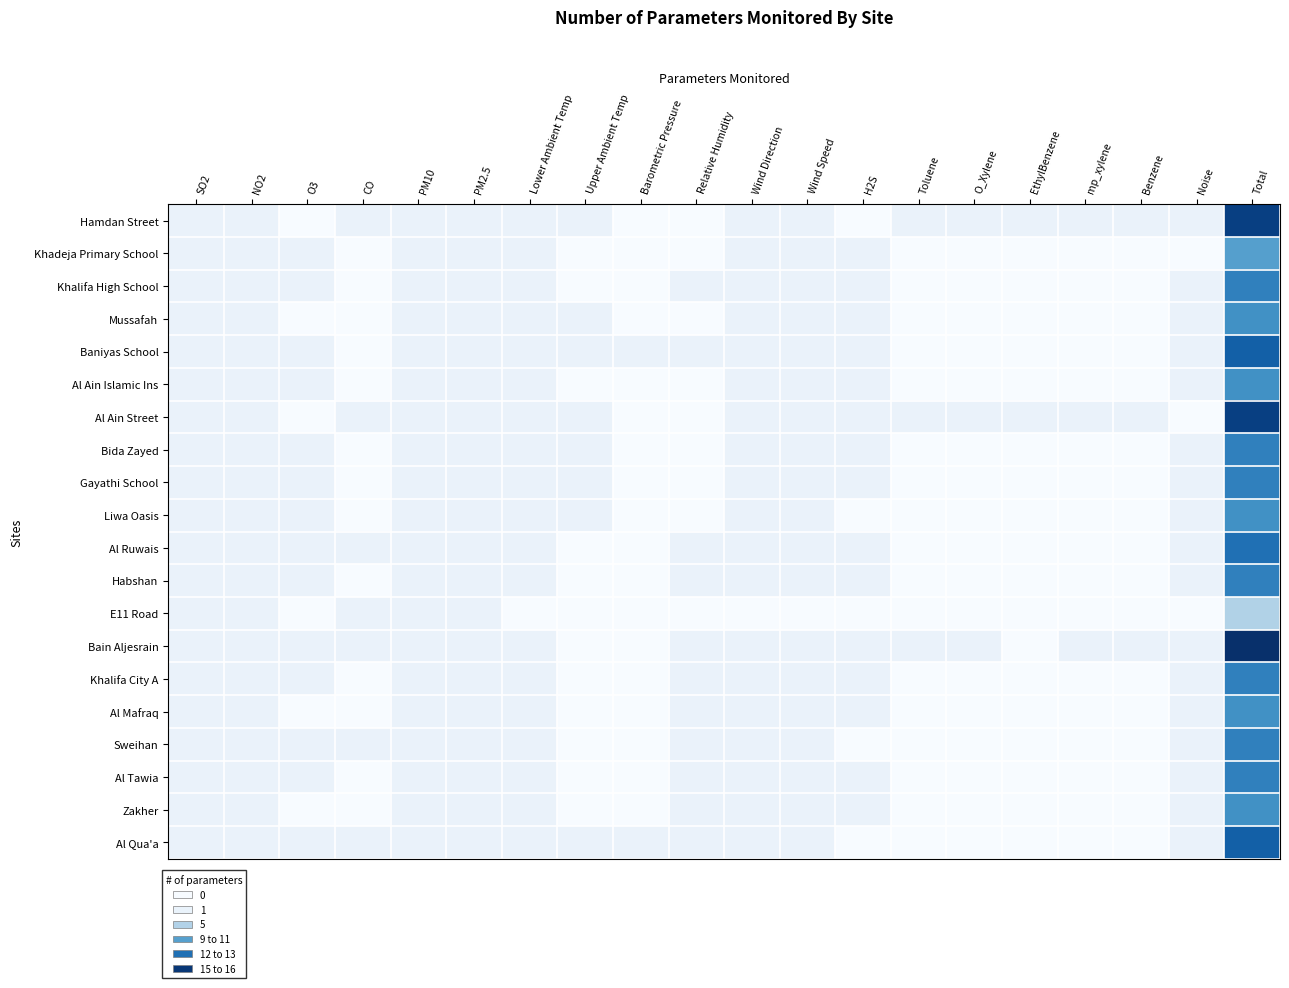

How many series are shown in this chart?

20